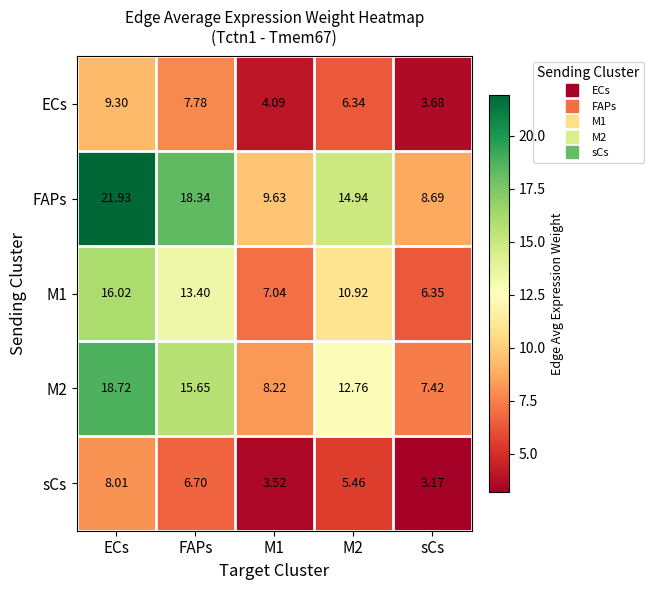

Count the number of data series in this chart.

5